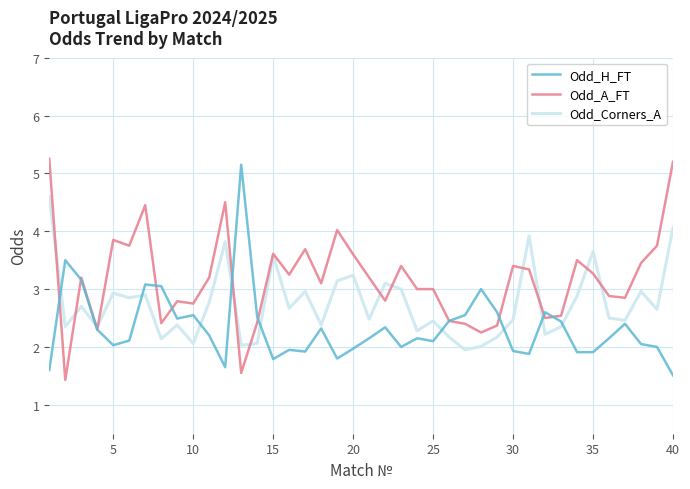

How many lines are shown in the chart?

3